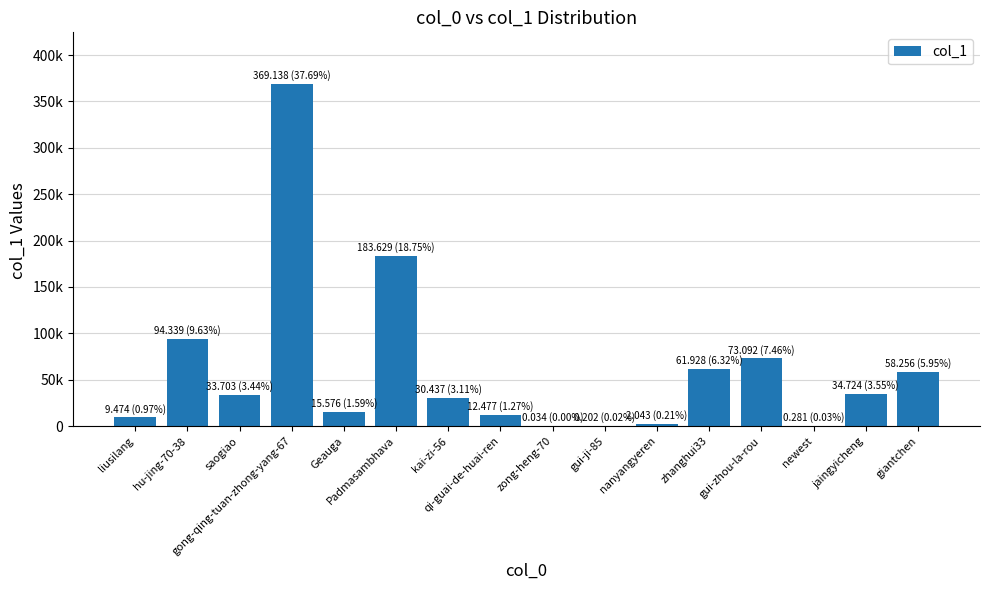

Are the bars grouped side by side (vs. stacked)?

No